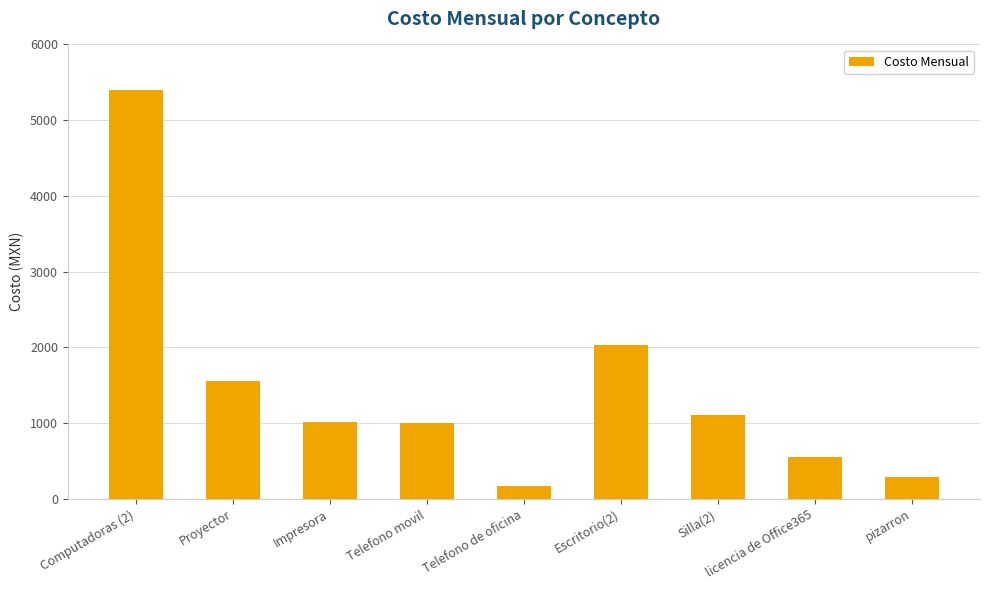

How many bars are there in total?

9